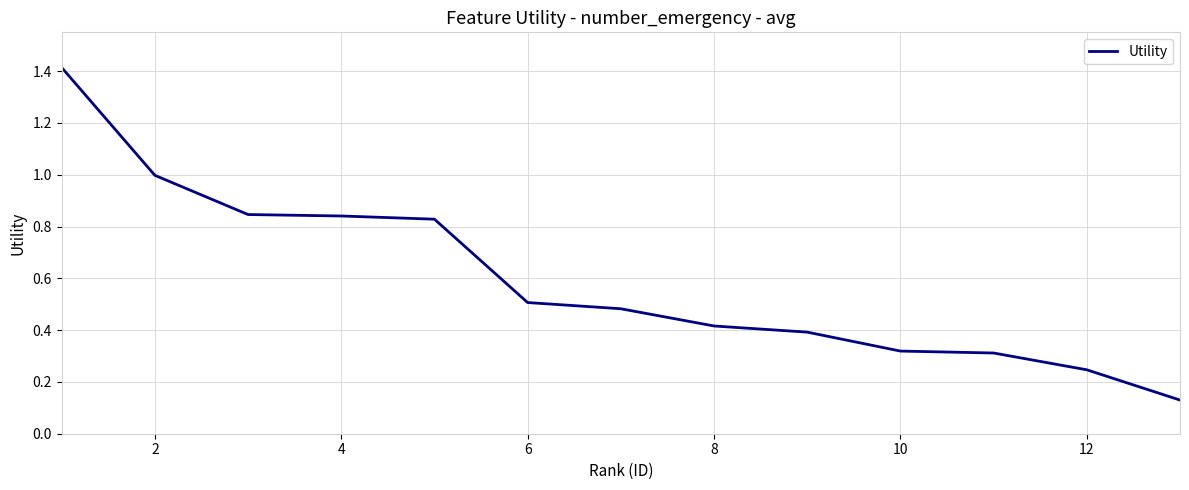

What is the difference between the maximum and minimum values?

1.3